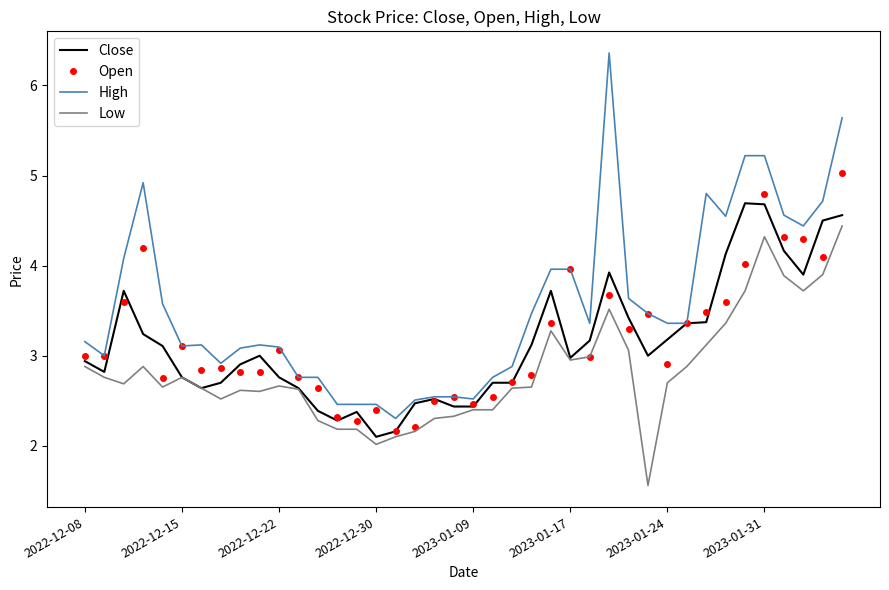

True or false: High and Low cross at least once.

False